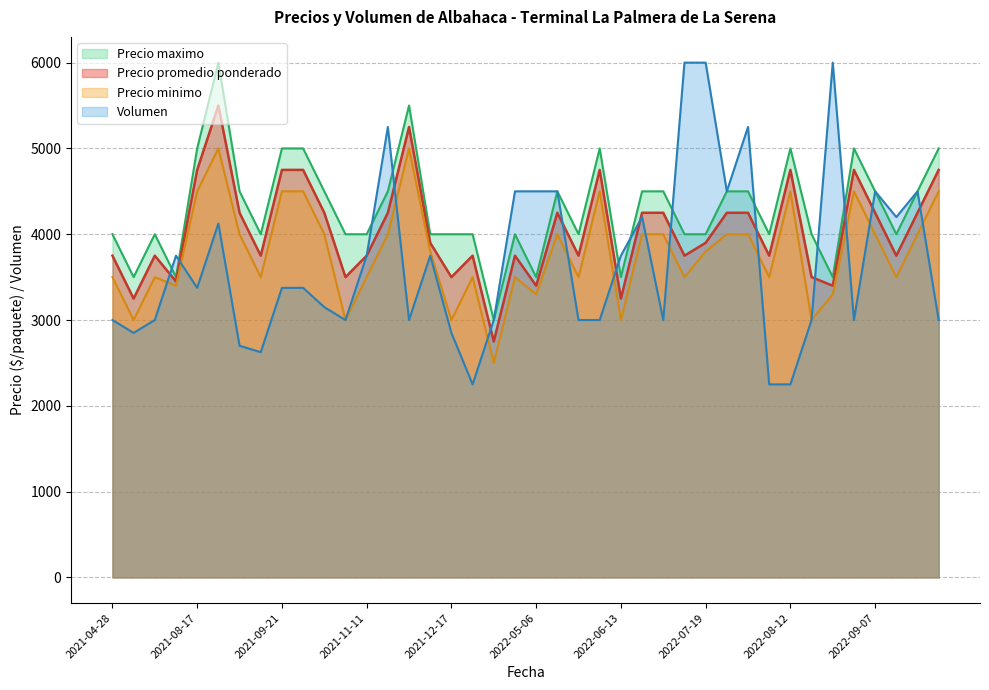

True or false: Precio minimo and Precio promedio ponderado intersect in this chart.

False